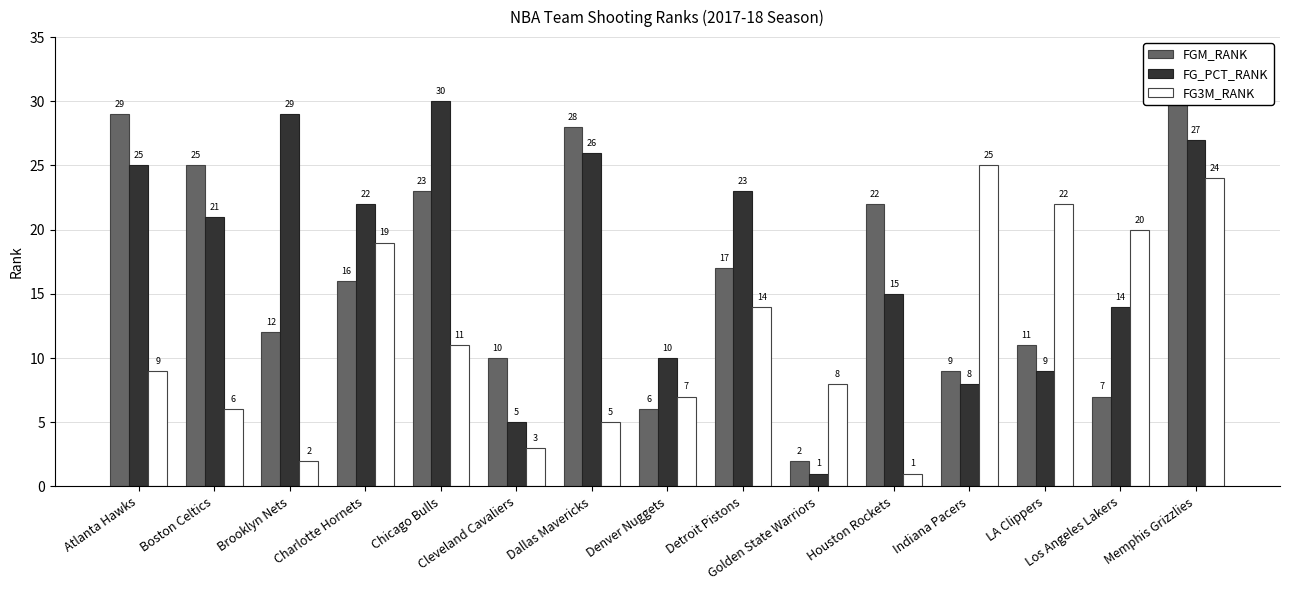

What is the difference between the highest and lowest values at Detroit Pistons?

9